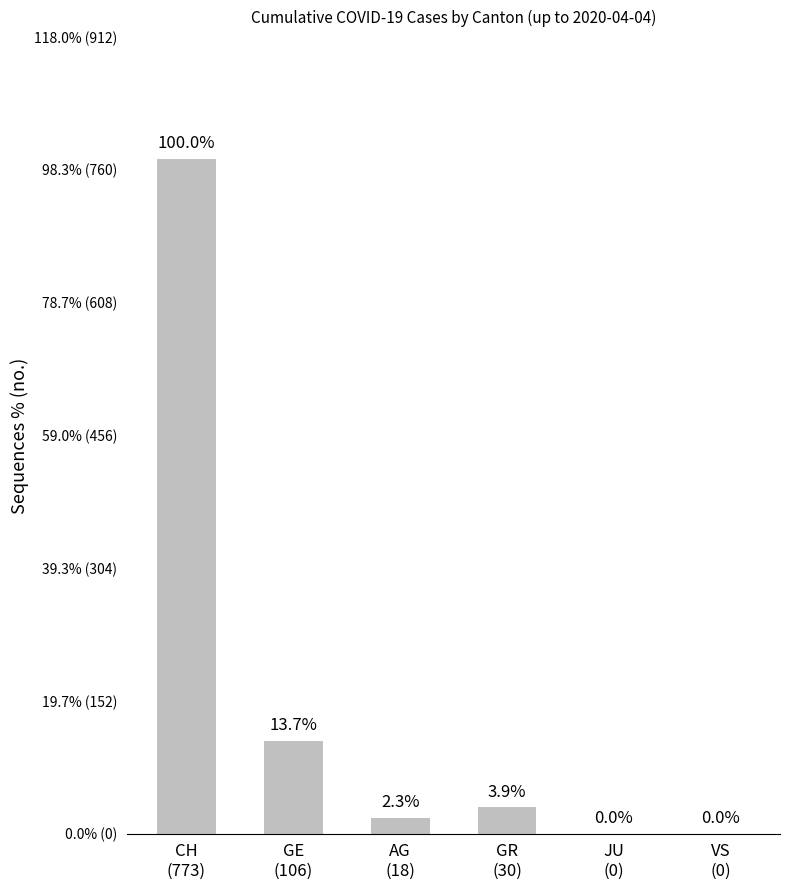

True or false: the data shows 426 at VS
(0).

False